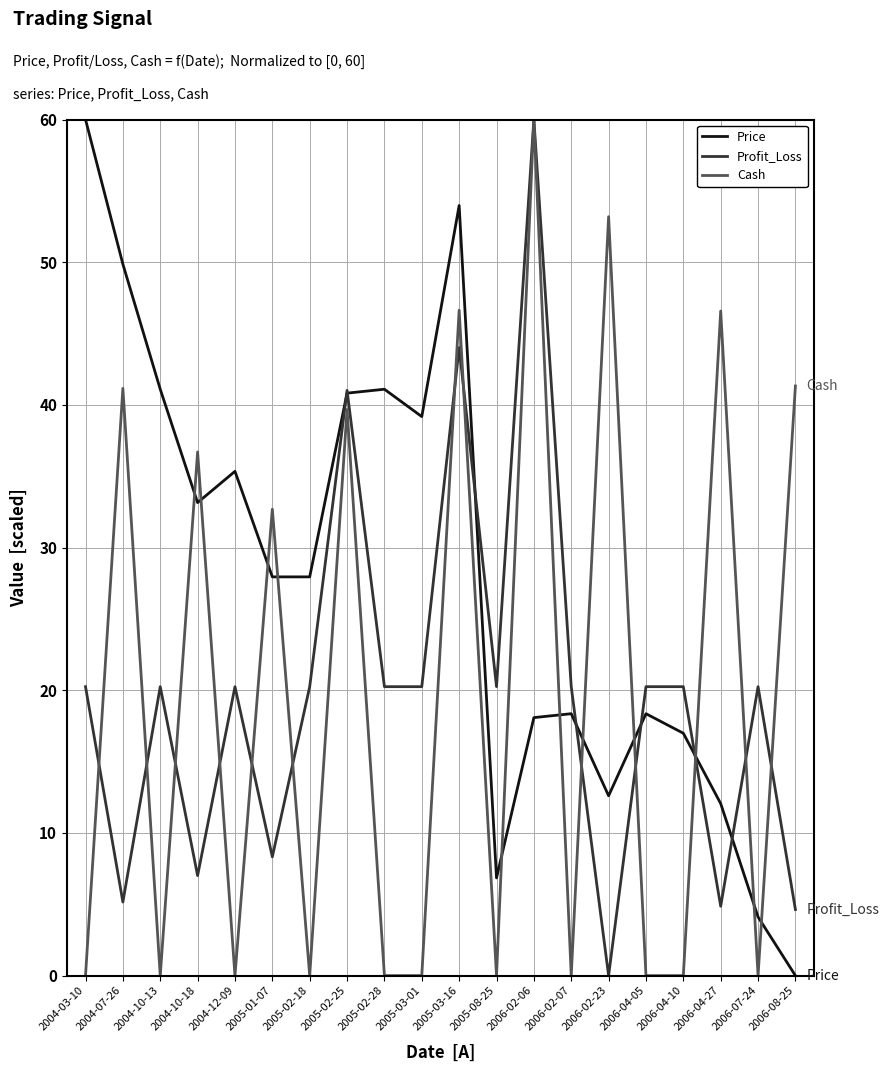

Which series changed the most between 2004-07-26 and 2006-02-07?

Cash